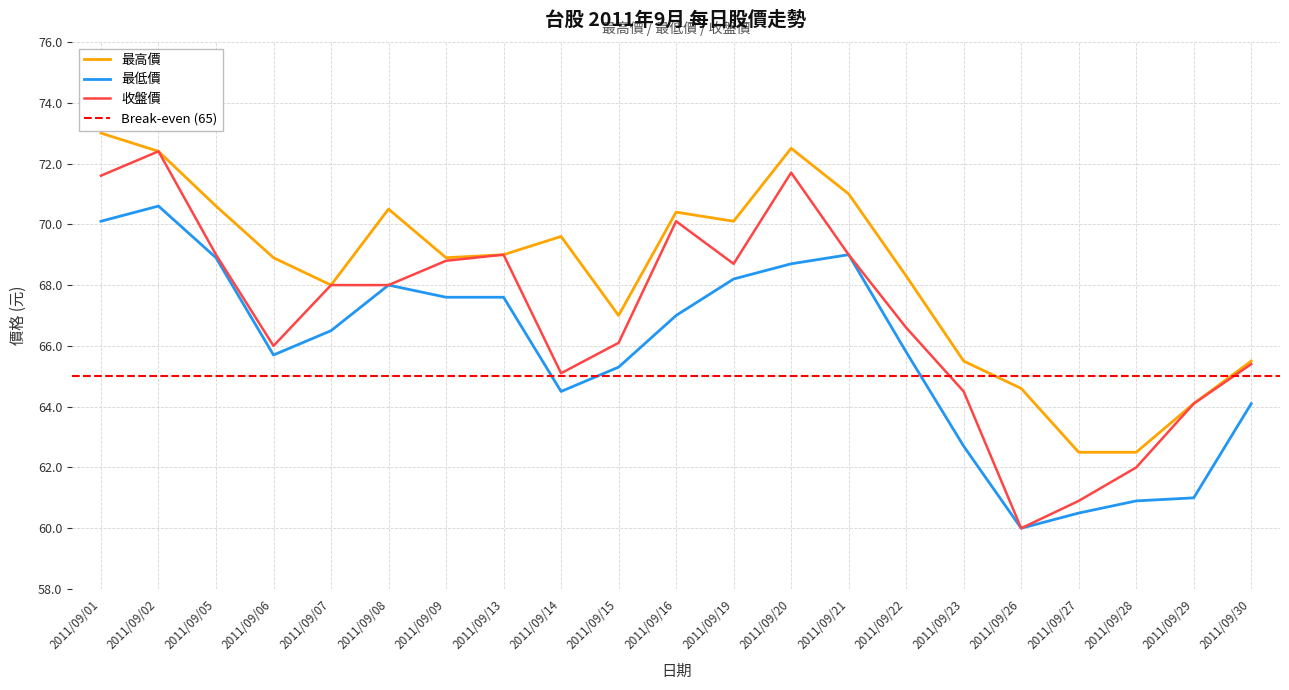

What is the minimum value for 收盤價?

60.0